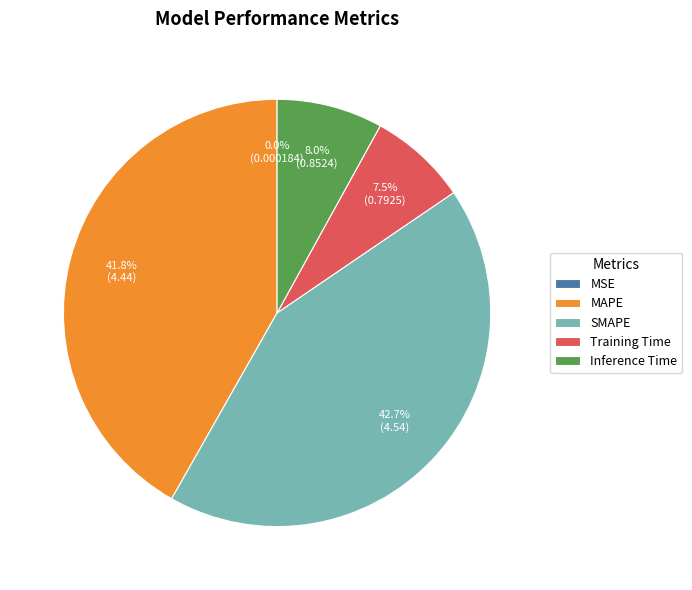

True or false: Inference Time accounts for 16% of the total.

False